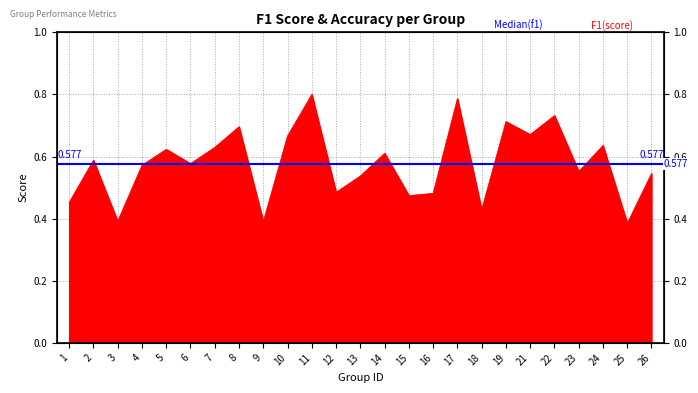

Between 7 and 17, which is larger?

17